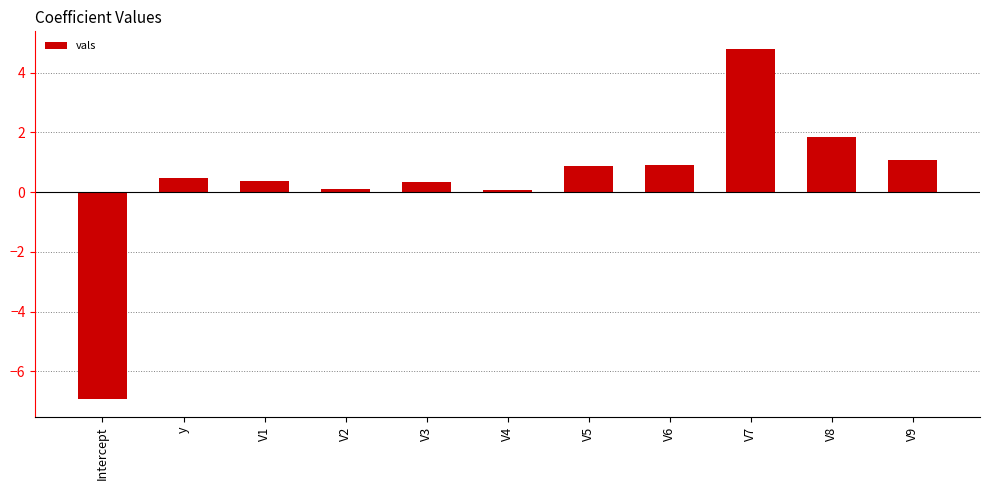

How many values are below zero?

1